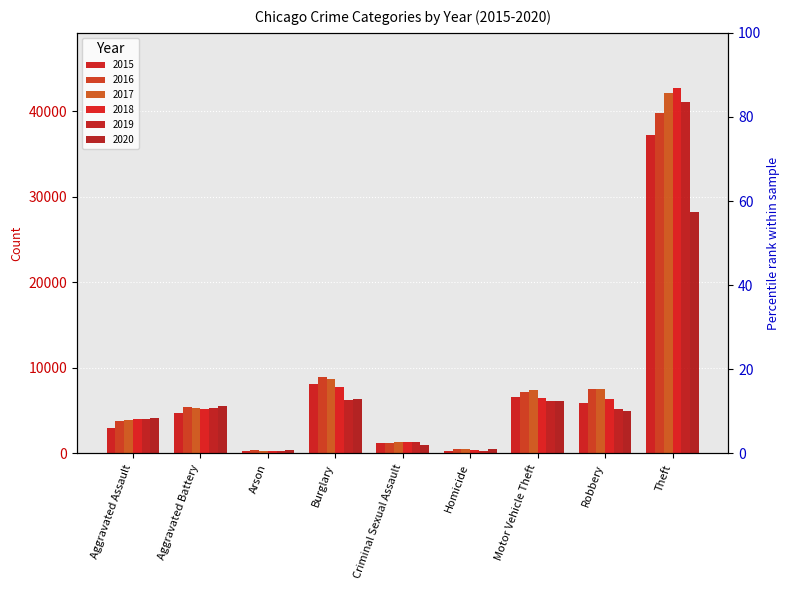

Between Criminal Sexual Assault and Robbery, which is larger?

Robbery